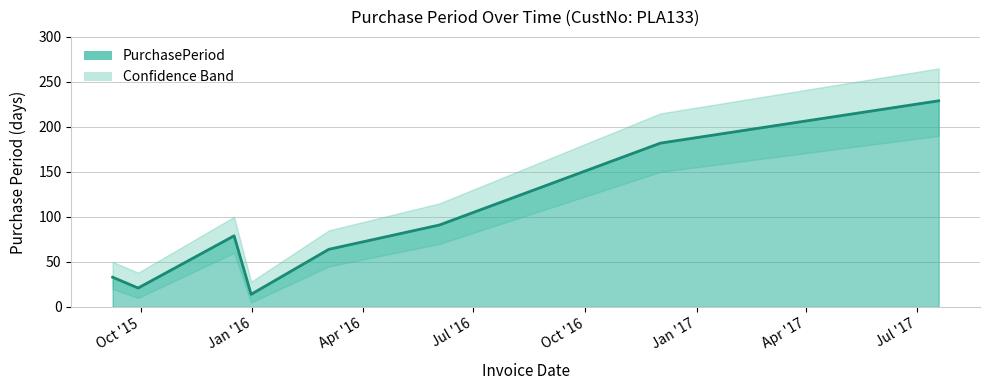

List the labels in order of value, largest first.

2017-07-19, 2016-12-02, 2016-06-03, 2015-12-17, 2016-03-04, 2015-09-08, 2015-09-29, 2015-12-31